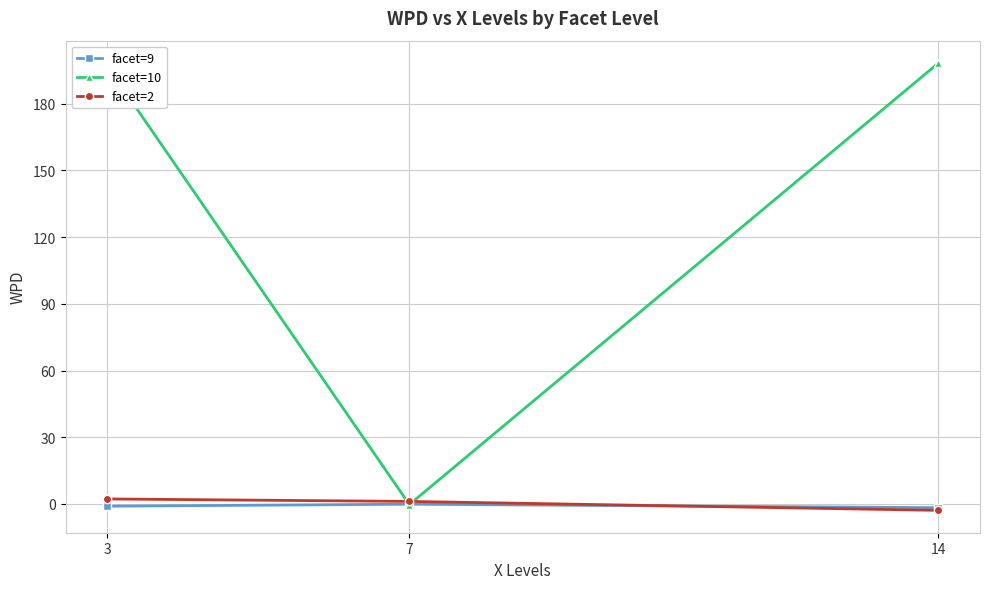

What is the difference between the highest and lowest values at 3?

198.1